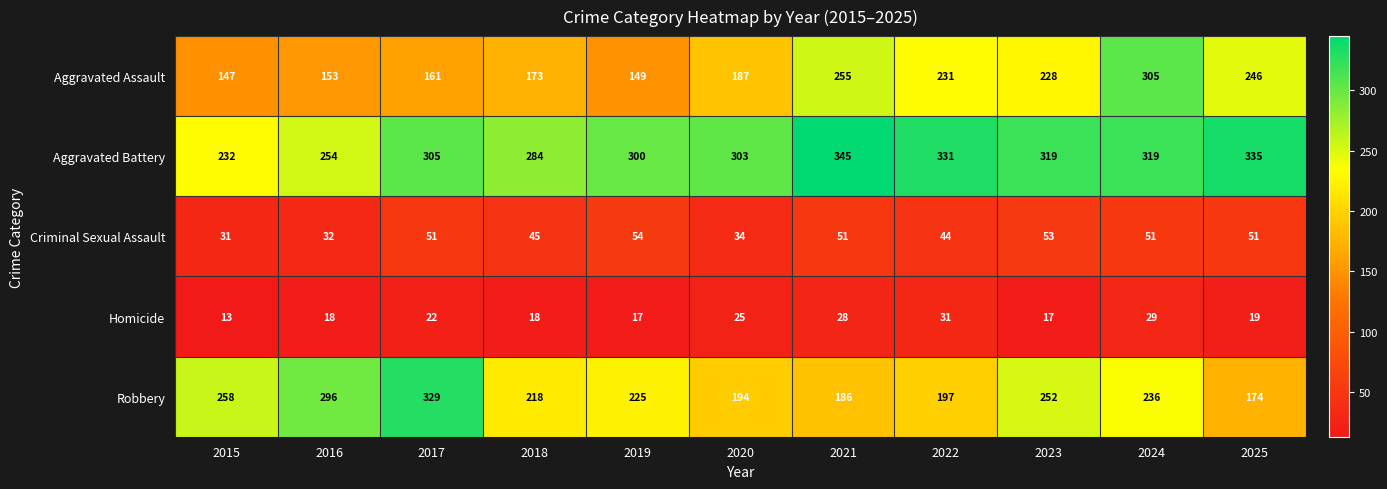

How many categories are shown in the chart?

11